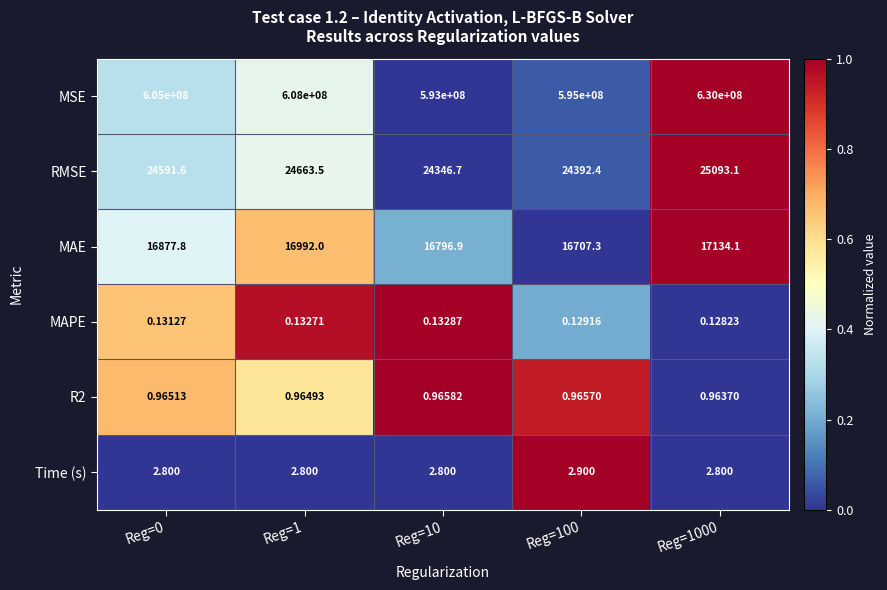

Which series has the largest total across all categories?

MSE